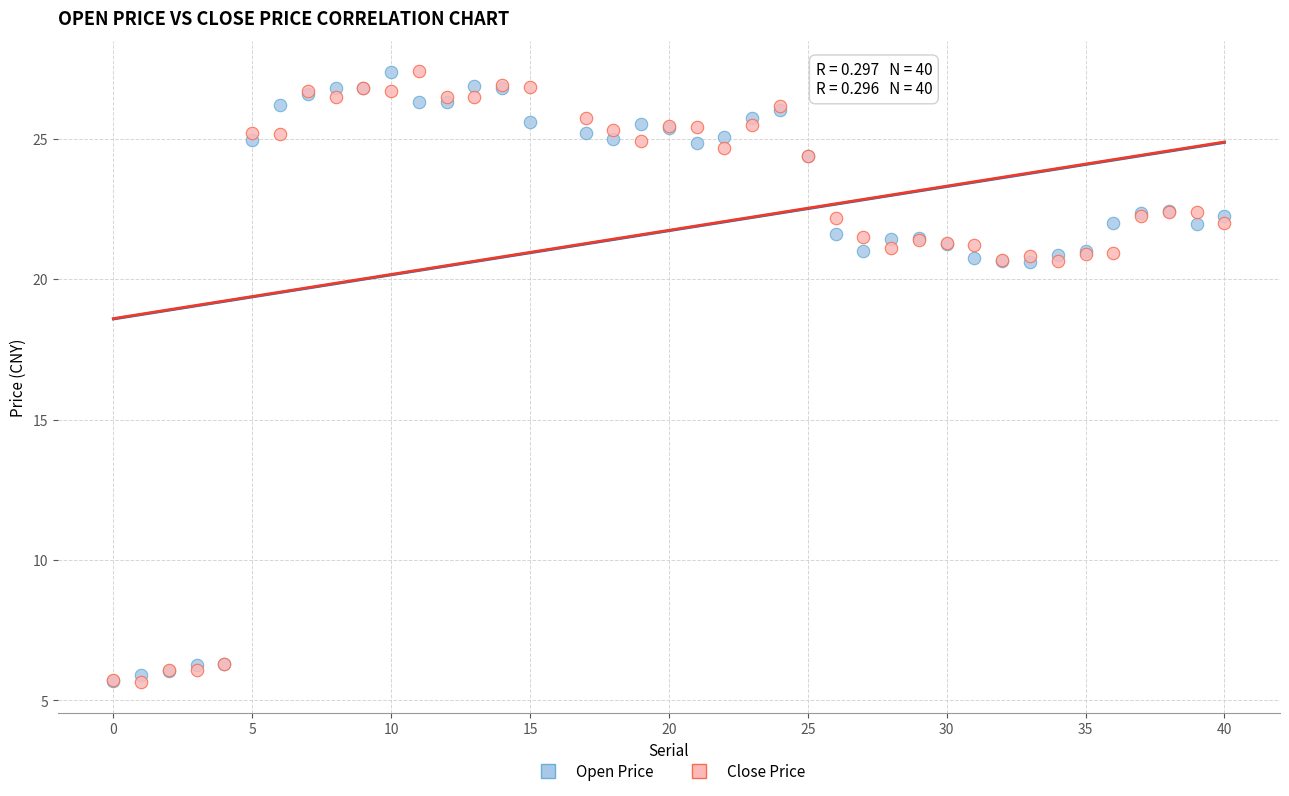

Which series has the largest Y range (max minus min)?

Close Price